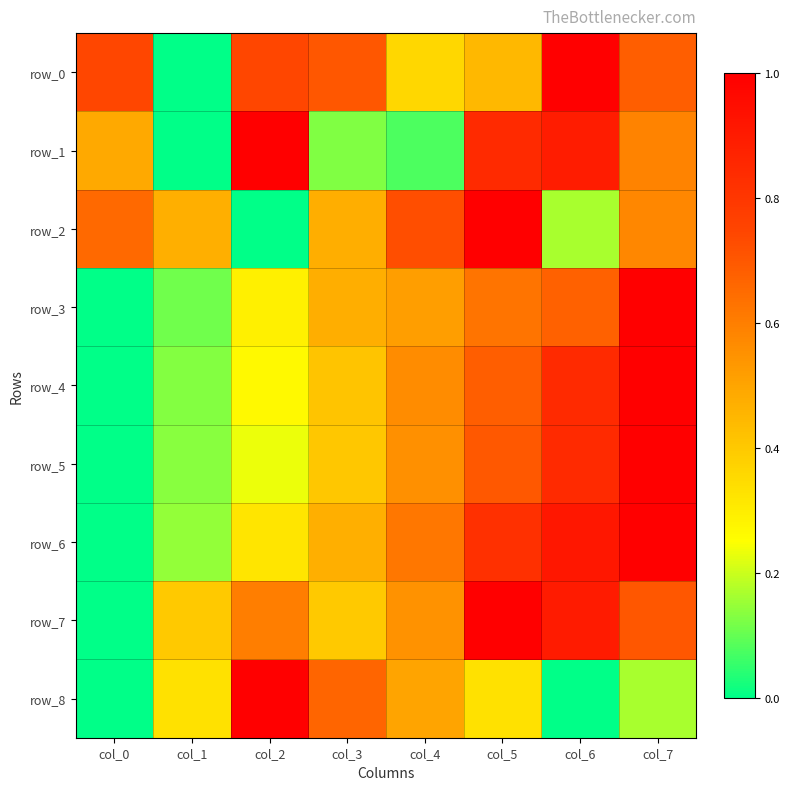

List the labels in order of row_6 value, smallest first.

col_0, col_1, col_2, col_3, col_4, col_5, col_6, col_7